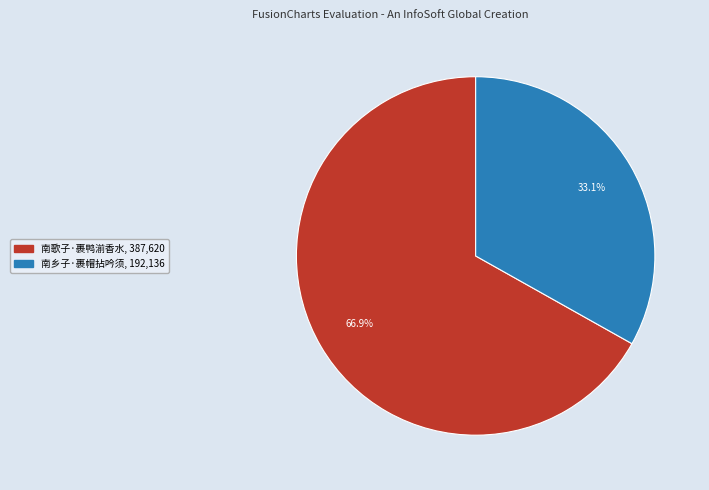

Count the number of slices in the pie.

2